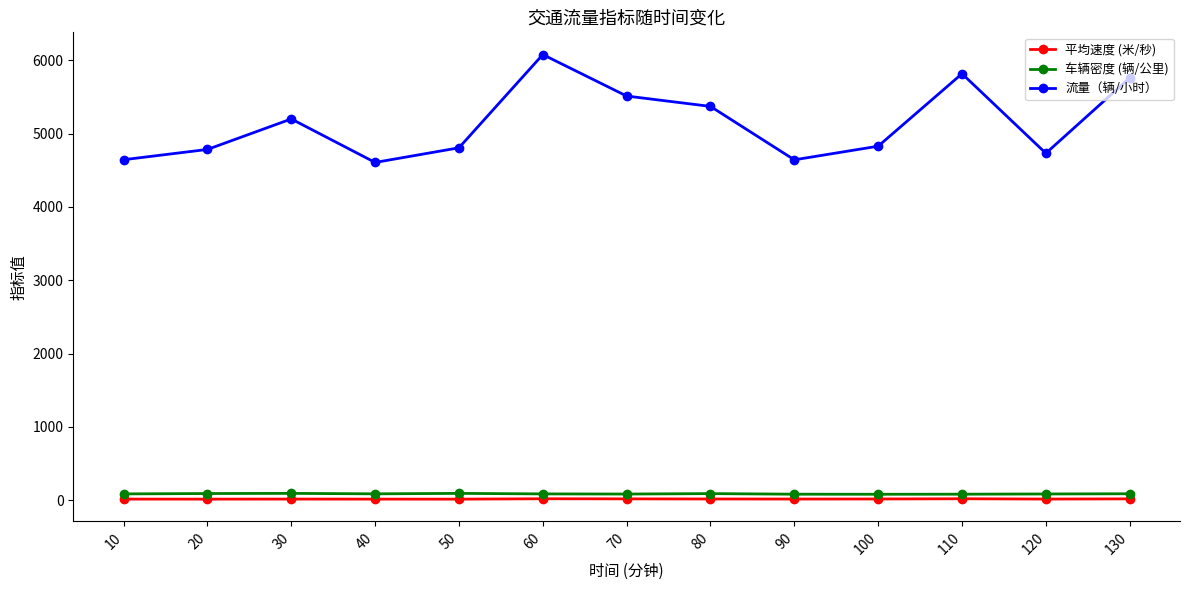

What is the difference between the 流量（辆/小时） values at 80 and 50?

564.5